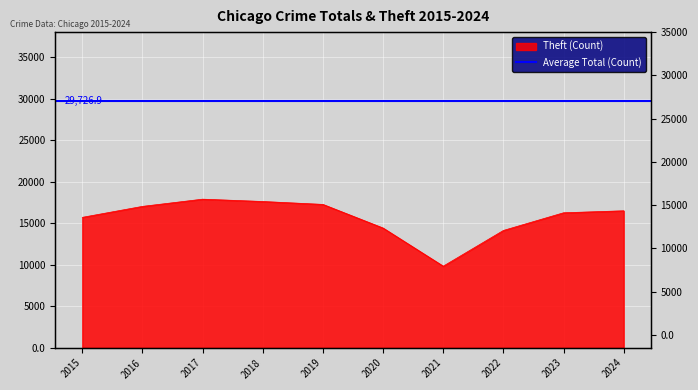

Reading left to right, extract all data points from this chart.

2015=15698	2016=17018	2017=17887	2018=17606	2019=17256	2020=14411	2021=9820	2022=14121	2023=16249	2024=16488